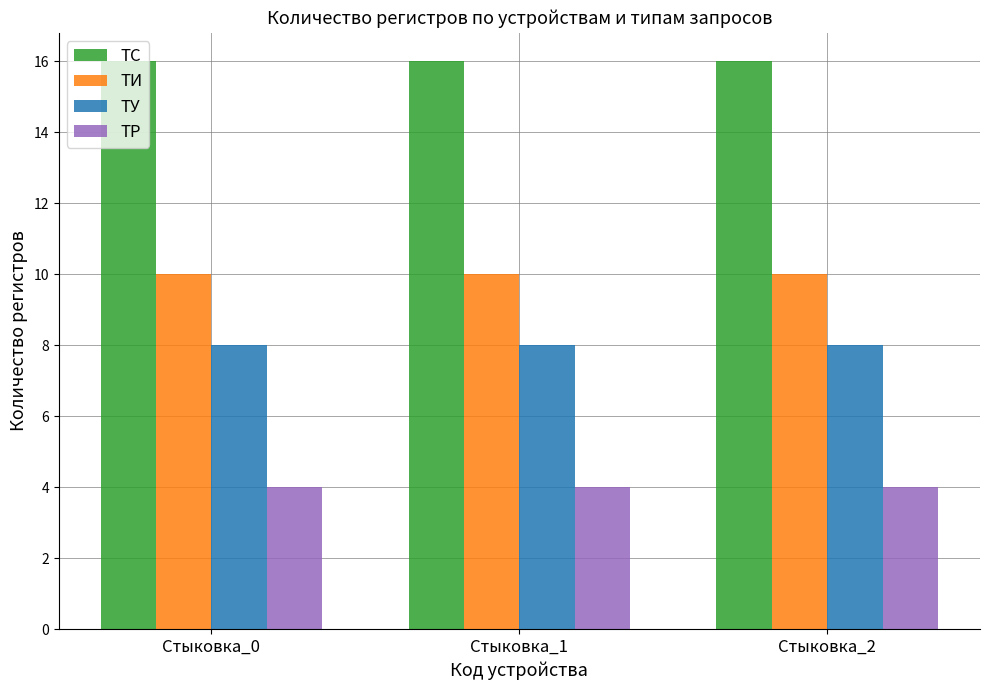

How many bars are there in each group?

4